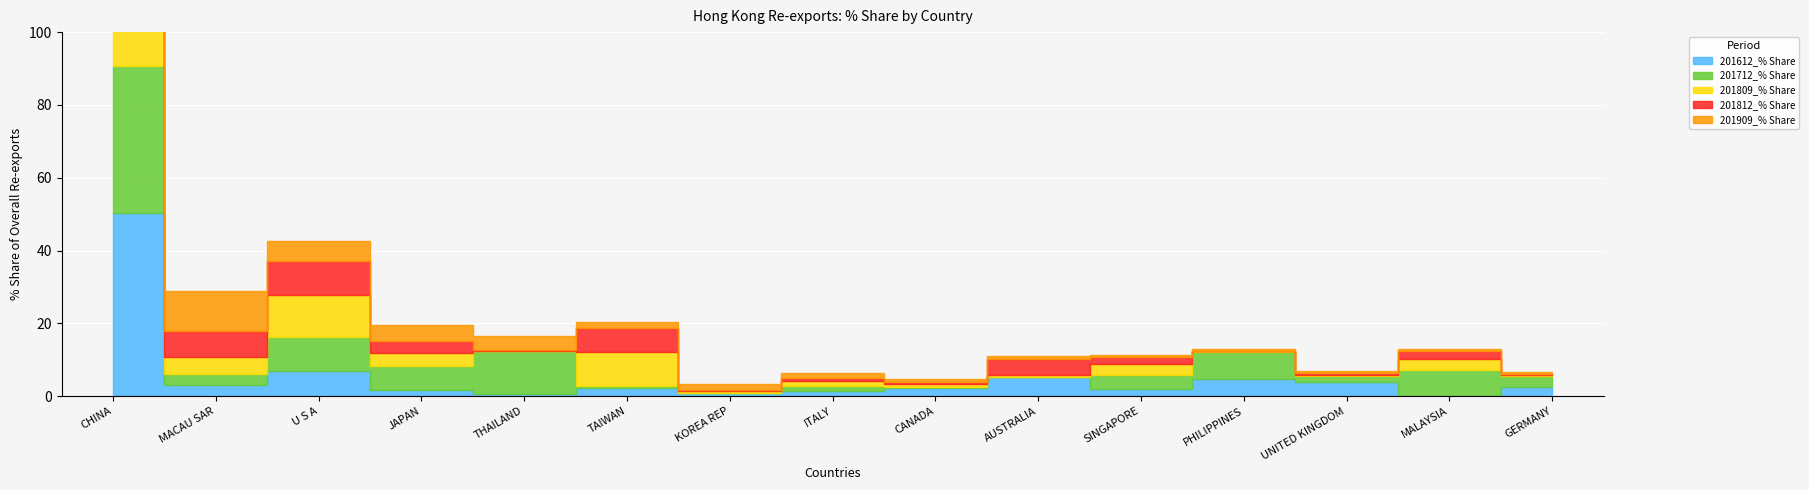

List the labels in order of 201612_% Share value, smallest first.

MALAYSIA, THAILAND, KOREA REP, ITALY, JAPAN, SINGAPORE, CANADA, TAIWAN, GERMANY, MACAU SAR, UNITED KINGDOM, PHILIPPINES, AUSTRALIA, U S A, CHINA